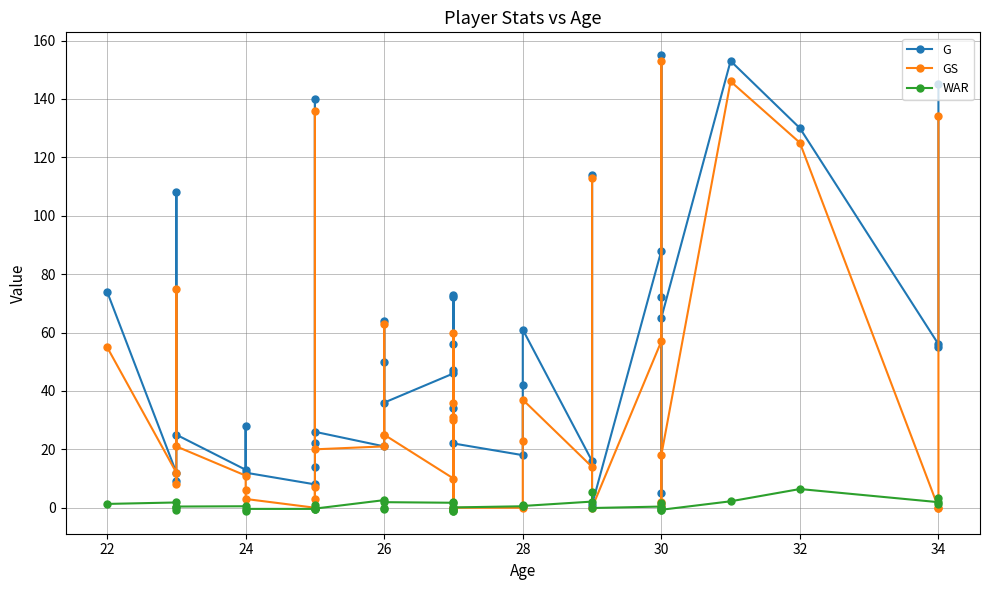

Reading right to left, transcribe all the data shown in this chart.

G: 145.0	55.0	56.0	130.0	153.0	65.0	5.0	72.0	155.0	88.0	1.0	114.0	16.0	61.0	42.0	18.0	22.0	47.0	34.0	56.0	72.0	73.0	46.0	36.0	50.0	64.0	21.0	26.0	140.0	22.0	14.0	8.0	12.0	28.0	13.0	25.0	108.0	9.0	12.0	74.0
GS: 134.0	0.0	0.0	125.0	146.0	18.0	2.0	1.0	153.0	57.0	0.0	113.0	14.0	37.0	23.0	0.0	0.0	31.0	30.0	36.0	0.0	60.0	10.0	25.0	25.0	63.0	21.0	20.0	136.0	3.0	7.0	0.0	3.0	6.0	11.0	21.0	75.0	8.0	12.0	55.0
WAR: 3.4	1.3	1.9	6.4	2.2	-0.7	-0.2	1.6	-0.9	0.4	-0.1	5.3	2.1	0.6	0.8	0.5	0.1	-1.0	-0.8	-0.6	2.0	-1.1	1.7	1.9	-0.3	-0.1	2.6	-0.3	1.1	-0.1	-0.3	-0.4	-0.4	-1.0	0.5	0.4	-0.8	0.2	1.8	1.3